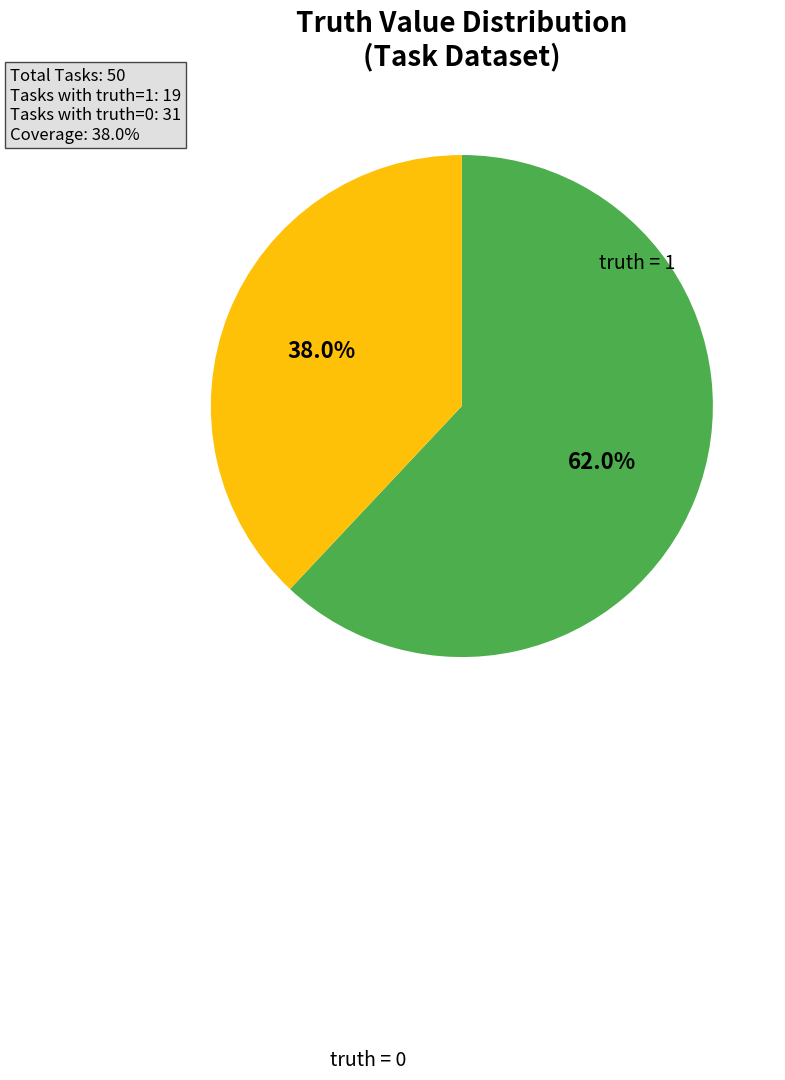

Does any single category account for the majority?

Yes